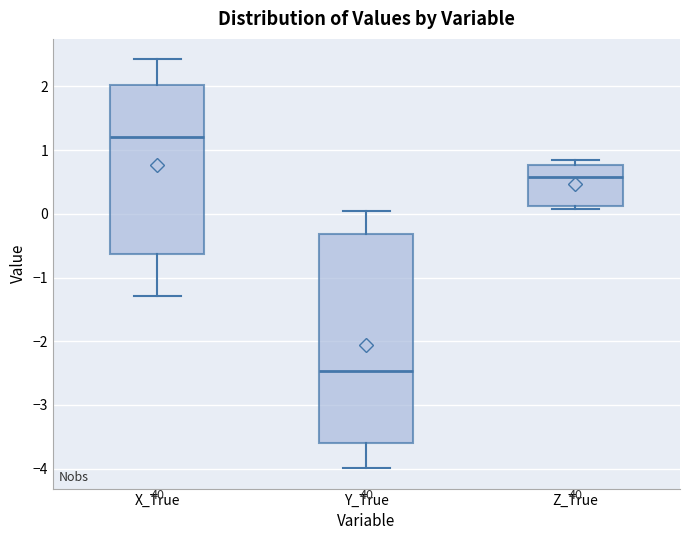

Reading left to right, transcribe this box plot: for each box, give where its median line is, the range the box spans, and where its two whiskers end, as read against the y-axis. The values are not printed on the chart, so give them approximately, as read against the axis.

X_True: median 1.2, box -0.6 to 2.0, whiskers -1.3 to 2.4
Y_True: median -2.5, box -3.6 to -0.3, whiskers -4.0 to 0.1
Z_True: median 0.6, box 0.1 to 0.8, whiskers 0.1 (just below the box's lower edge) to 0.8 (just above the box's upper edge)